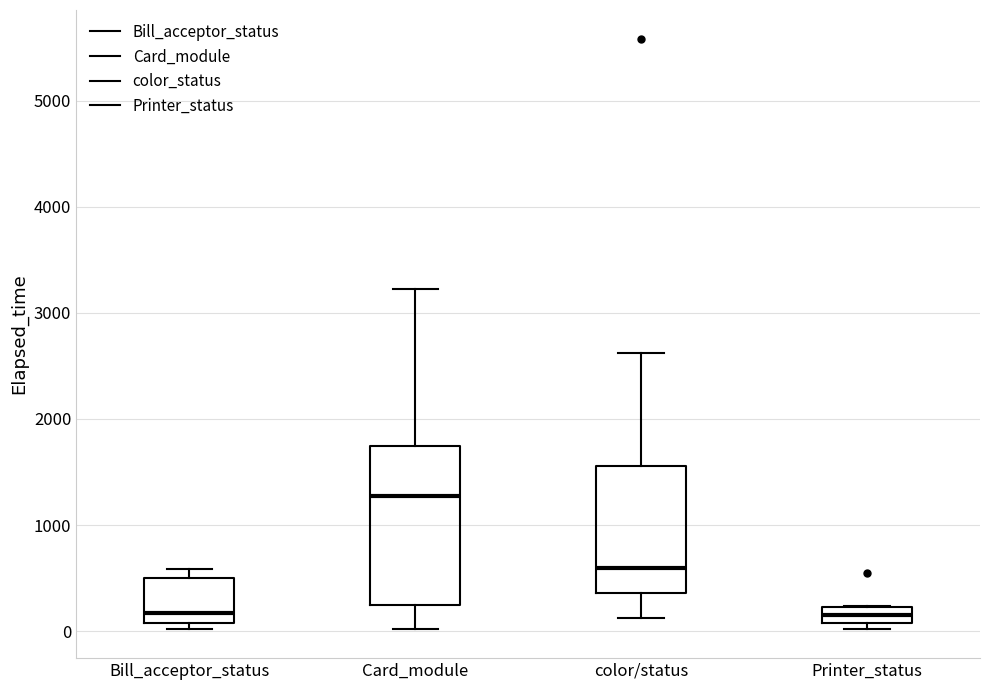

Where does the lower whisker of the box for Card_module end on the y-axis? The values are not printed on the chart, so give them approximately, as read against the axis.

0